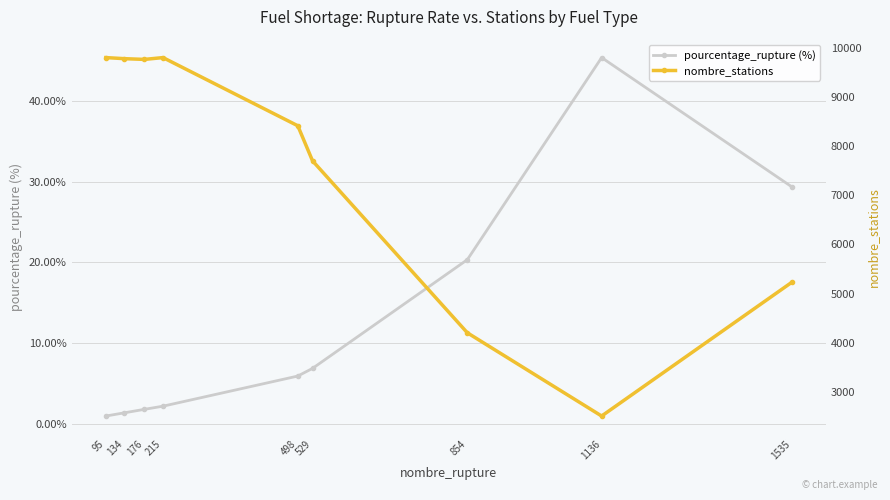

At which category does the chart reach its minimum across all series?

95